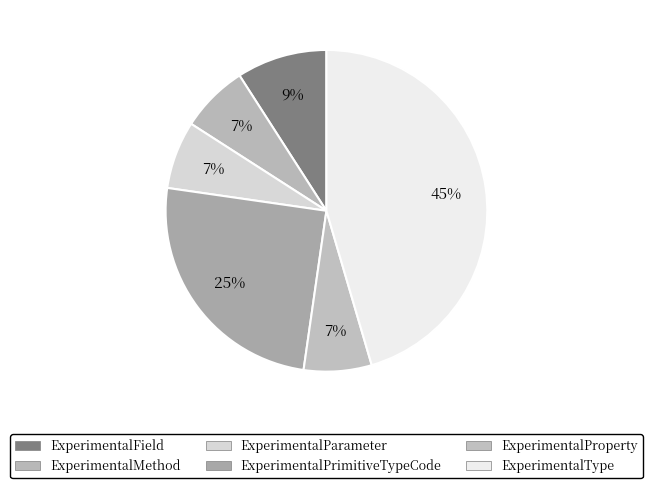

How many slices are in this pie chart?

6